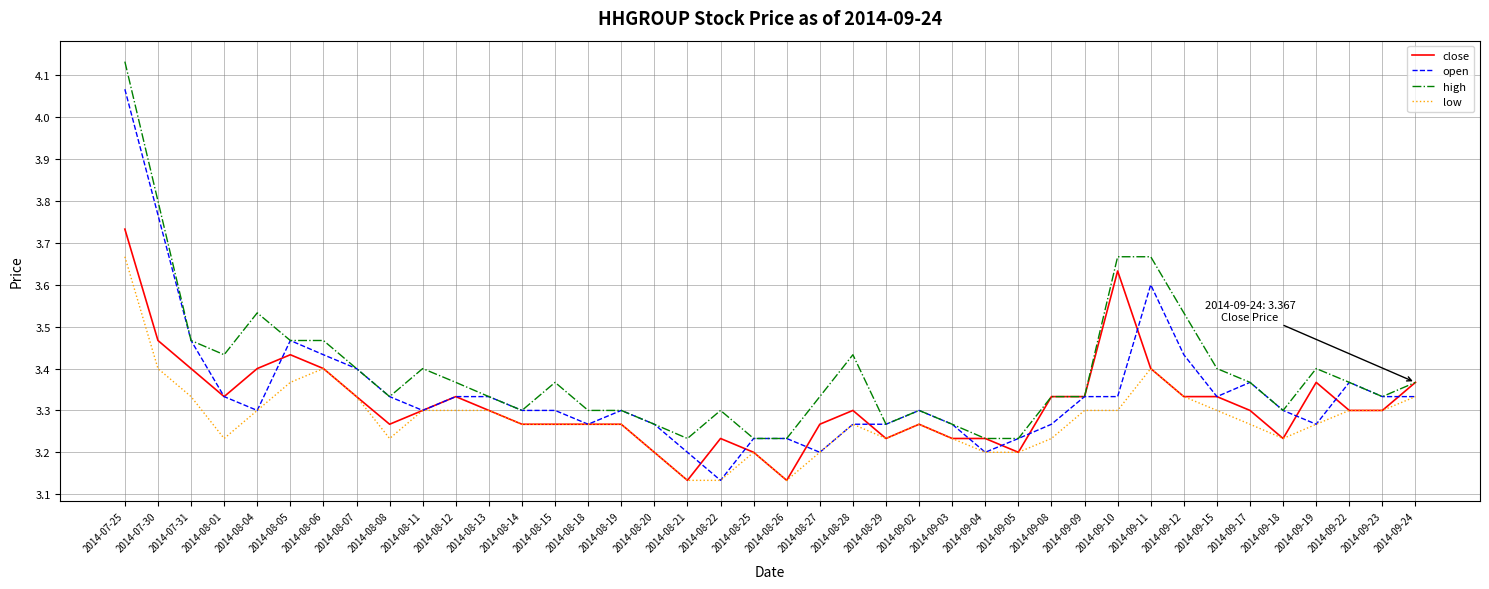

What is the difference between the low values at 2014-07-25 and 2014-09-23?

0.4